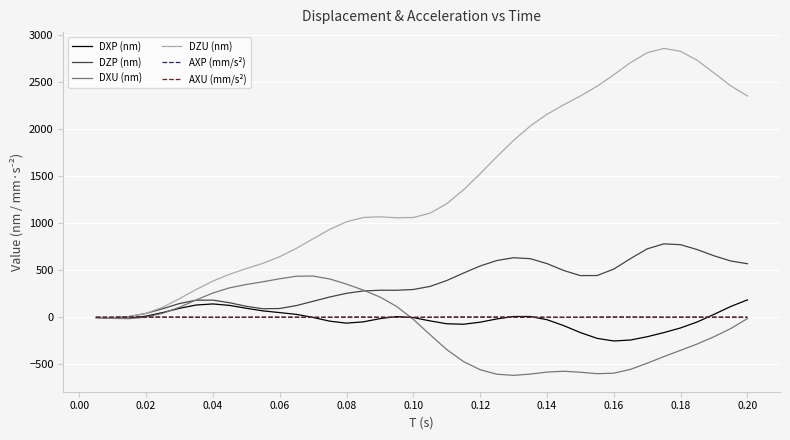

What is the maximum value shown in the chart?

2860.4